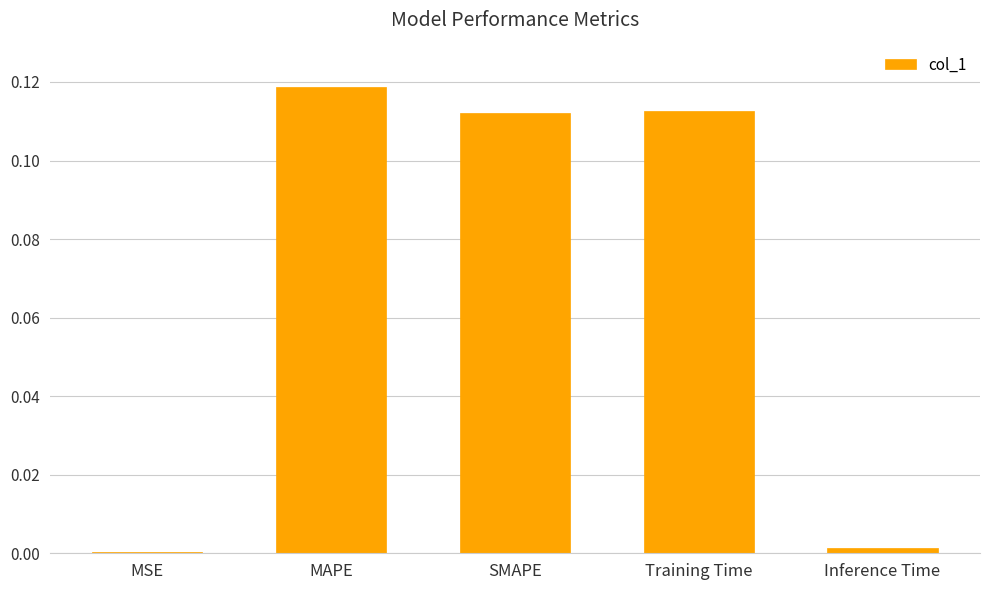

At which category does the chart reach its peak across all series?

MAPE